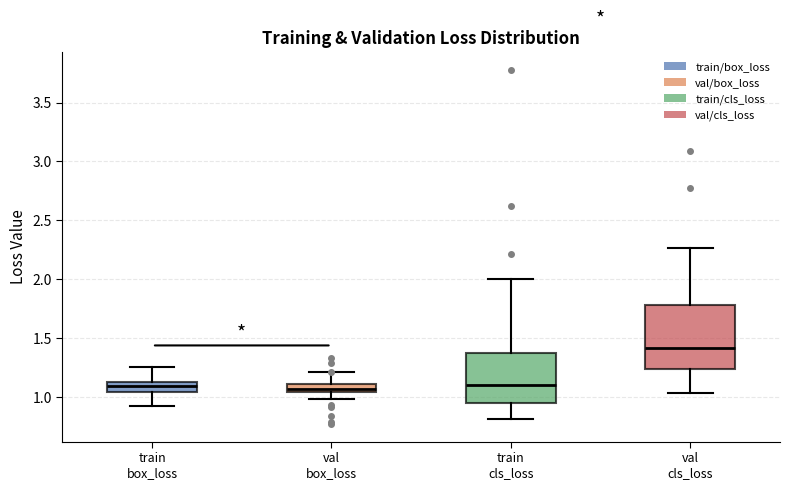

Where does the upper whisker of the box for val box_loss end on the y-axis? The values are not printed on the chart, so give them approximately, as read against the axis.

1.20